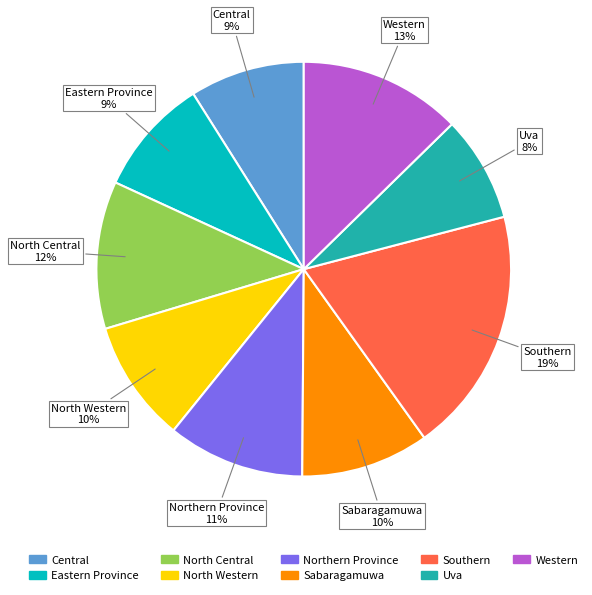

True or false: Western accounts for 18% of the total.

False